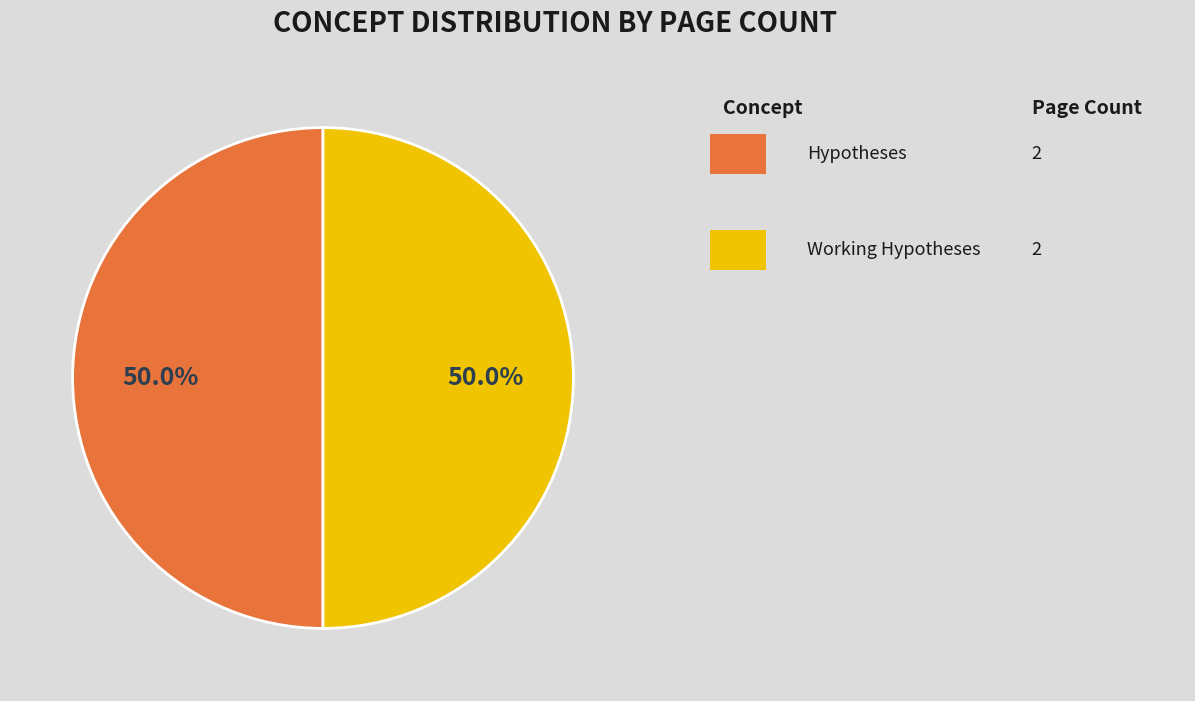

Count the number of slices in the pie.

2